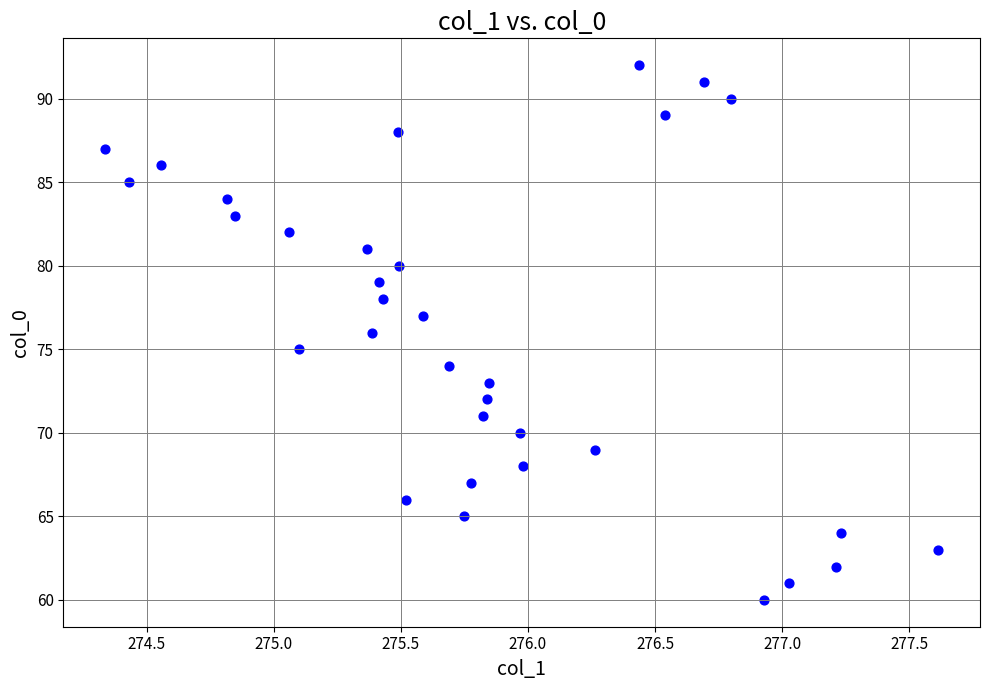

What is the range of Y values (max minus min)?

32